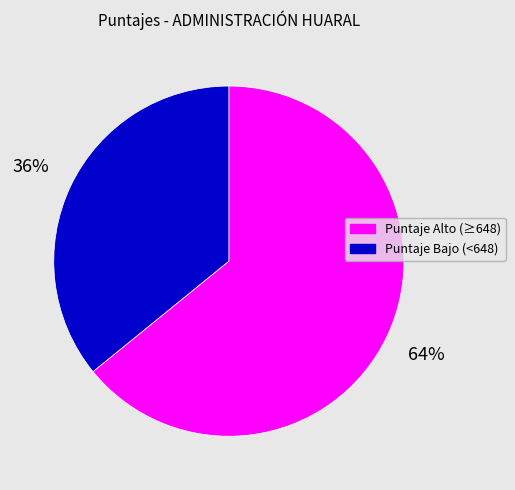

Count the number of slices in the pie.

2